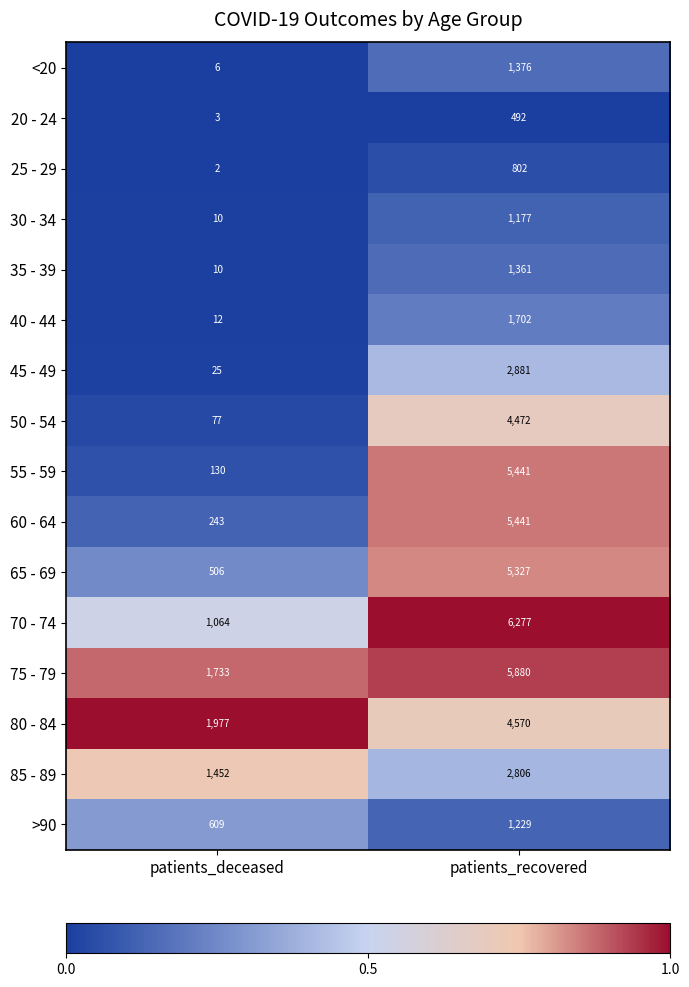

What is the sum of the 20 - 24 values at patients_deceased and patients_recovered?

495